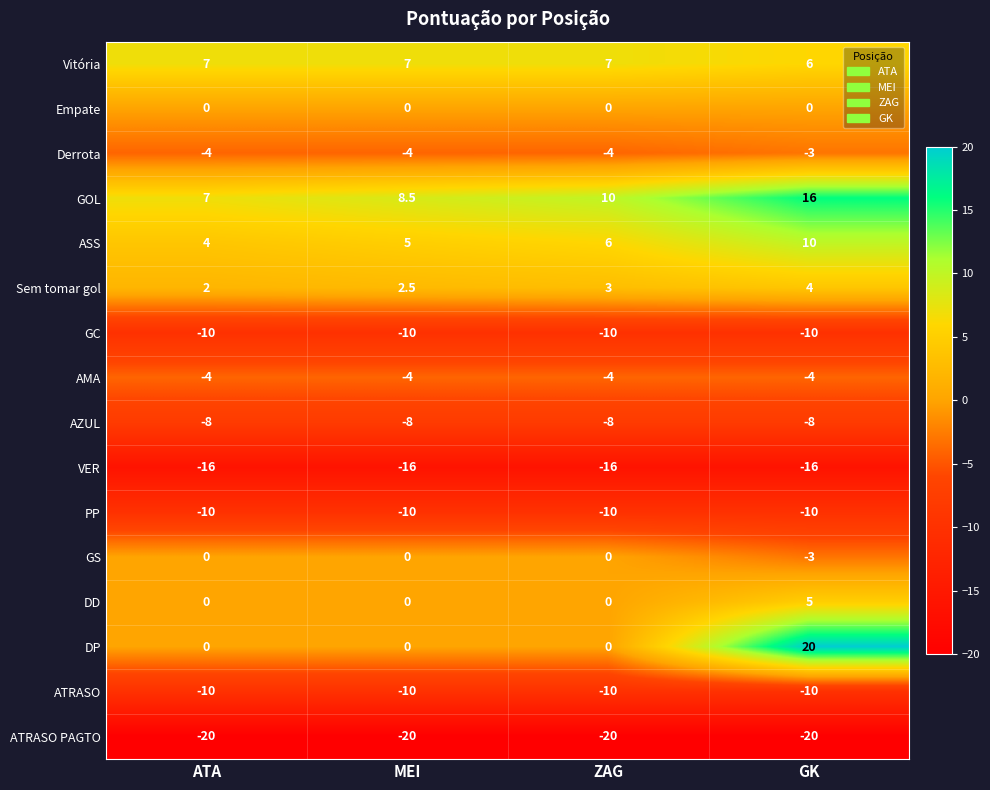

The PP series shows -13.4 at GK. True or false?

False